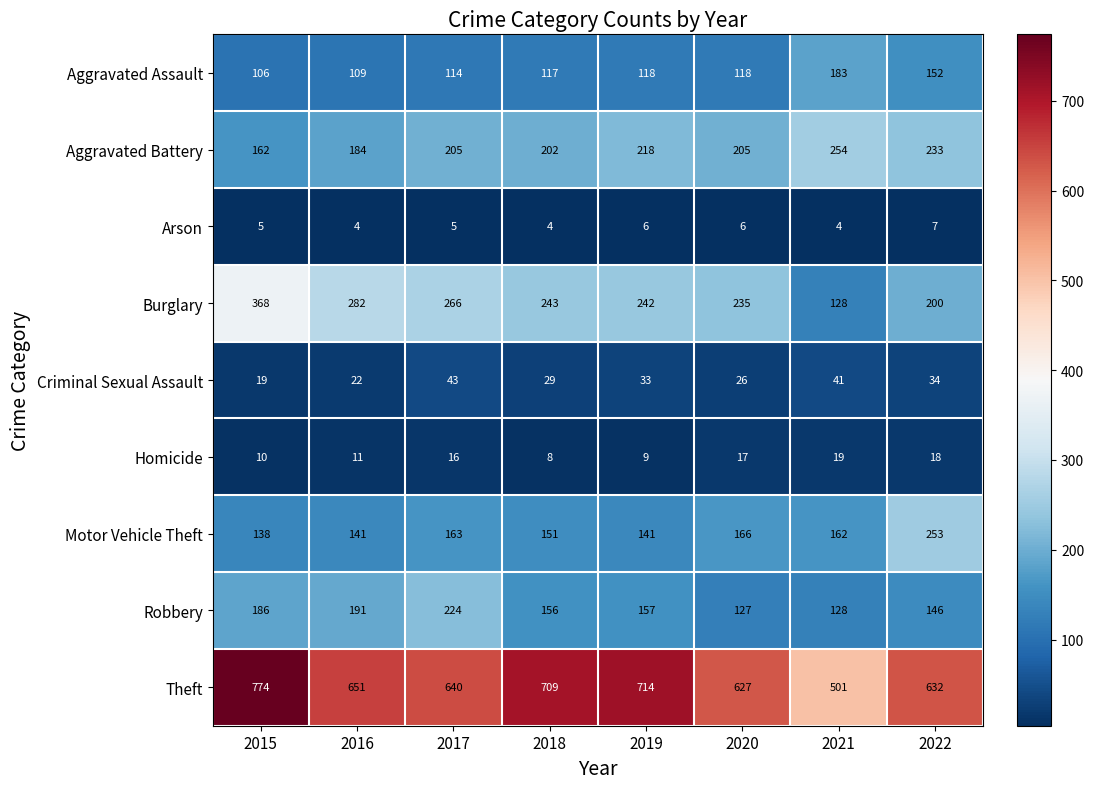

What value does the Aggravated Assault series have at 2016, to the nearest 5?

110